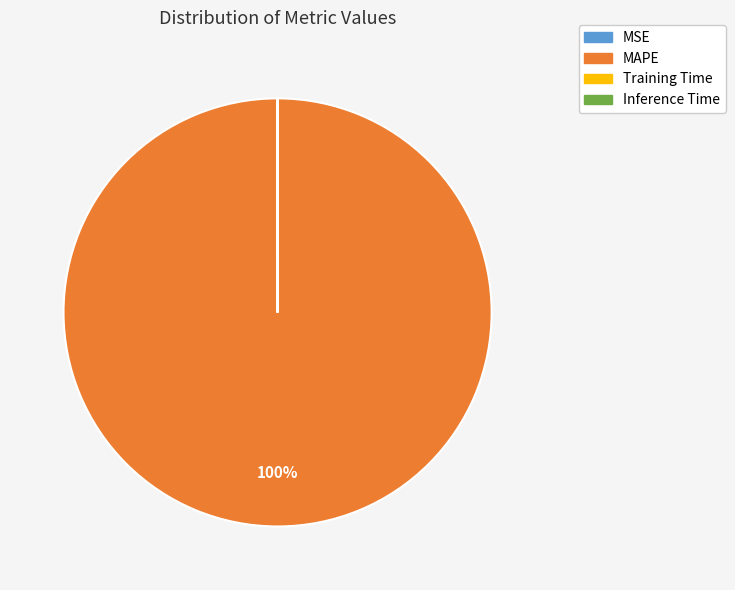

To the nearest percent, what percentage of the pie is MAPE?

100%